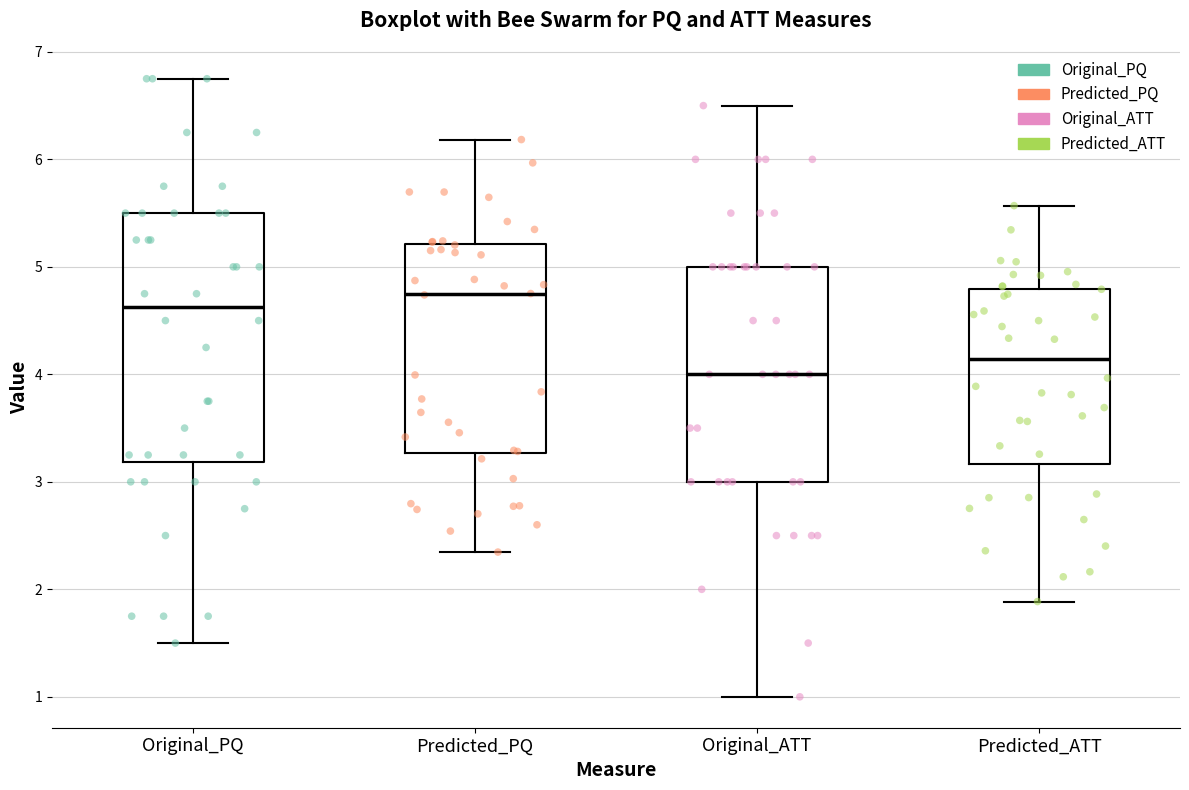

Reading left to right, transcribe this box plot: for each box, give where its median line is, the range the box spans, and where its two whiskers end, as read against the y-axis. The values are not printed on the chart, so give them approximately, as read against the axis.

Original_PQ: median 4.6, box 3.2 to 5.5, whiskers 1.5 to 6.8
Predicted_PQ: median 4.7, box 3.3 to 5.2, whiskers 2.3 to 6.2
Original_ATT: median 4.0, box 3.0 to 5.0, whiskers 1.0 to 6.5
Predicted_ATT: median 4.1, box 3.2 to 4.8, whiskers 1.9 to 5.6